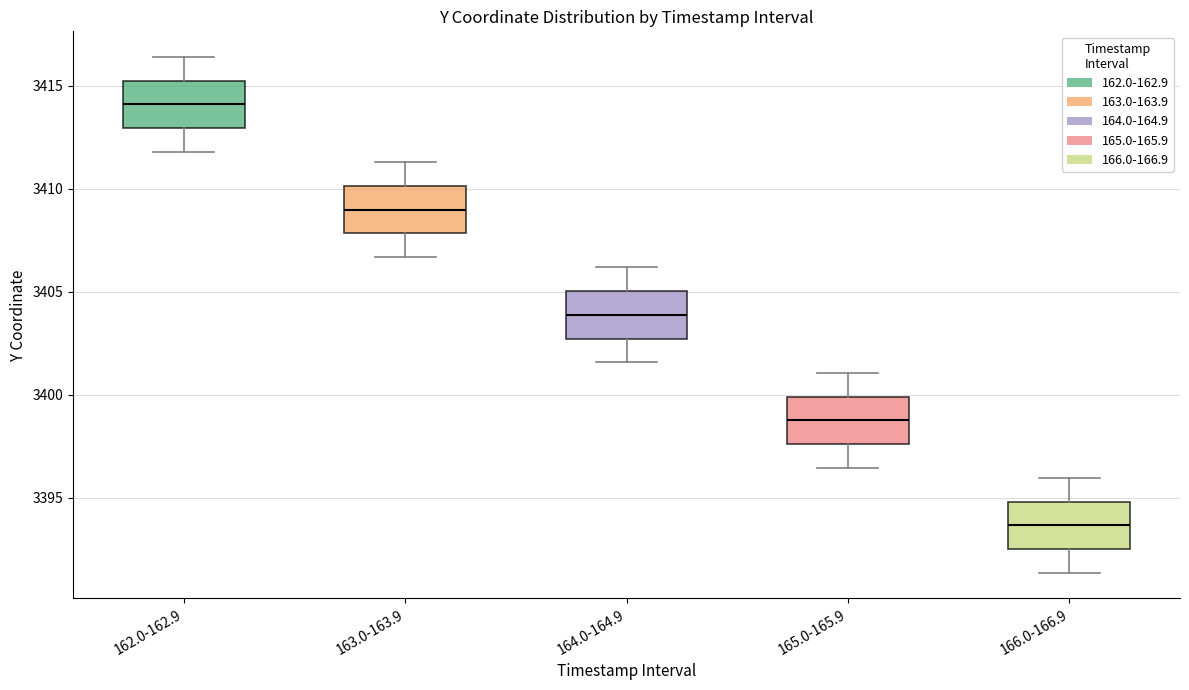

Which box's median line is the highest?

162.0-162.9